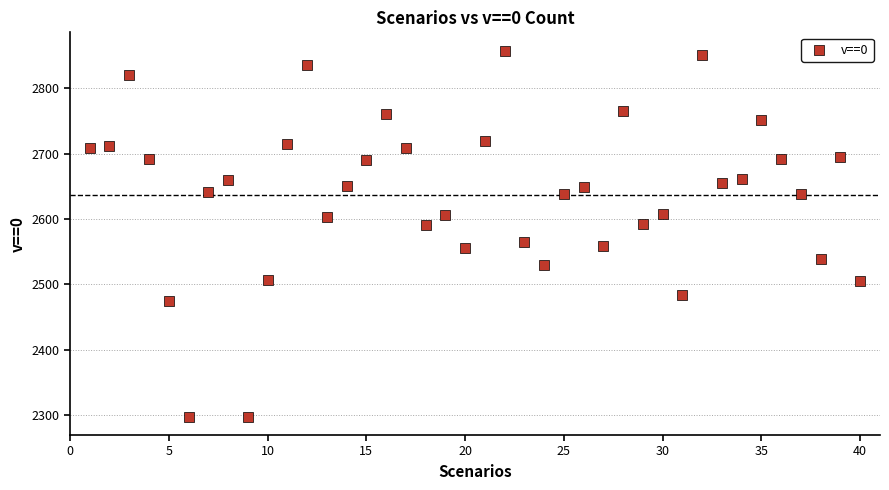

What is the range of X values (max minus min)?

39